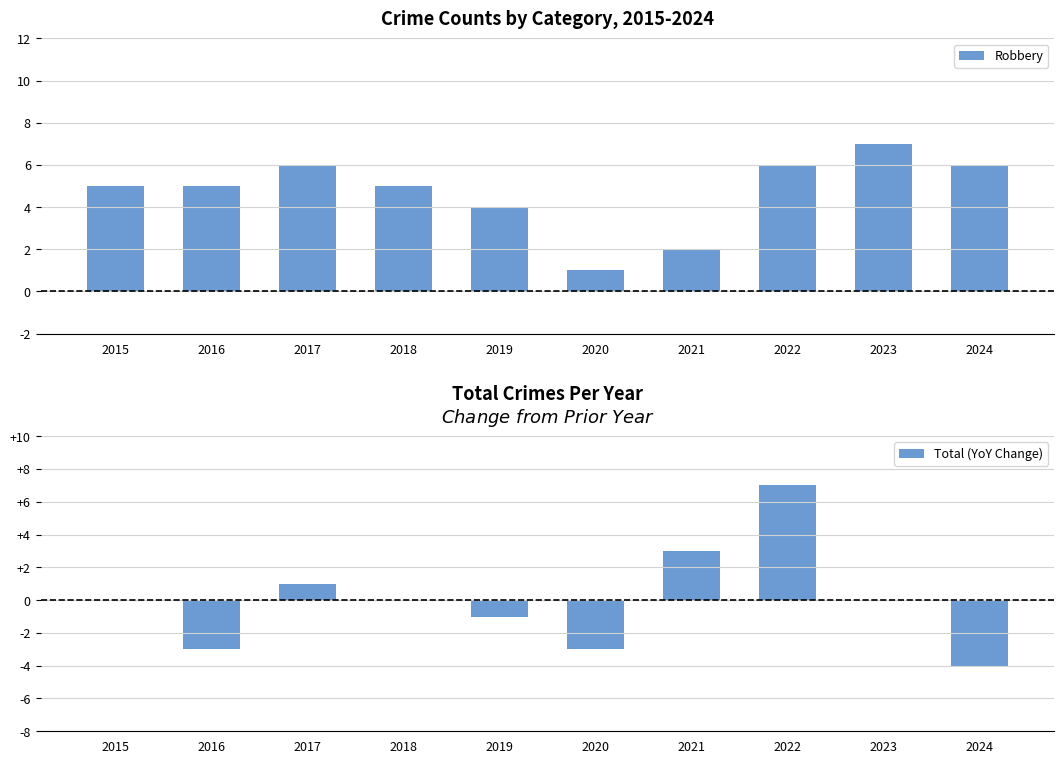

Rank the series at 2019 from highest to lowest value.

Robbery, Total (YoY Change)